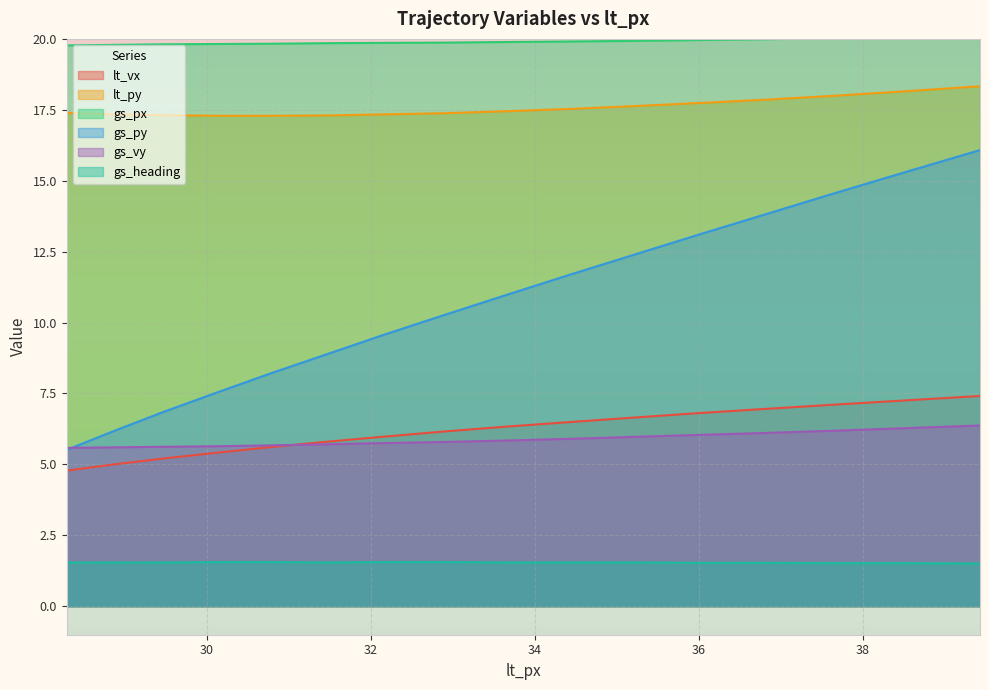

What is the maximum value for gs_heading?

1.6